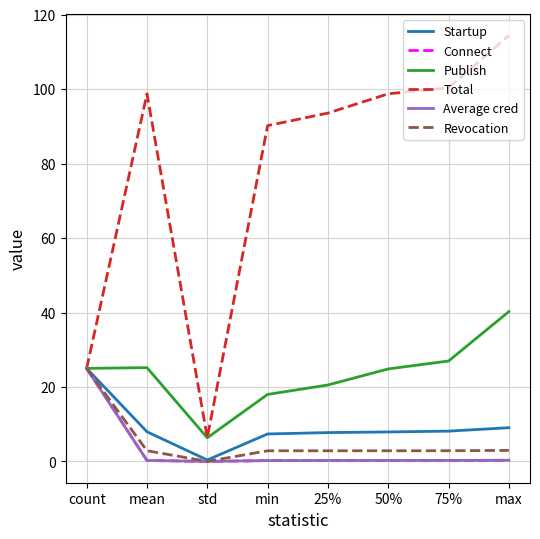

Which series changed the most between 75% and max?

Total